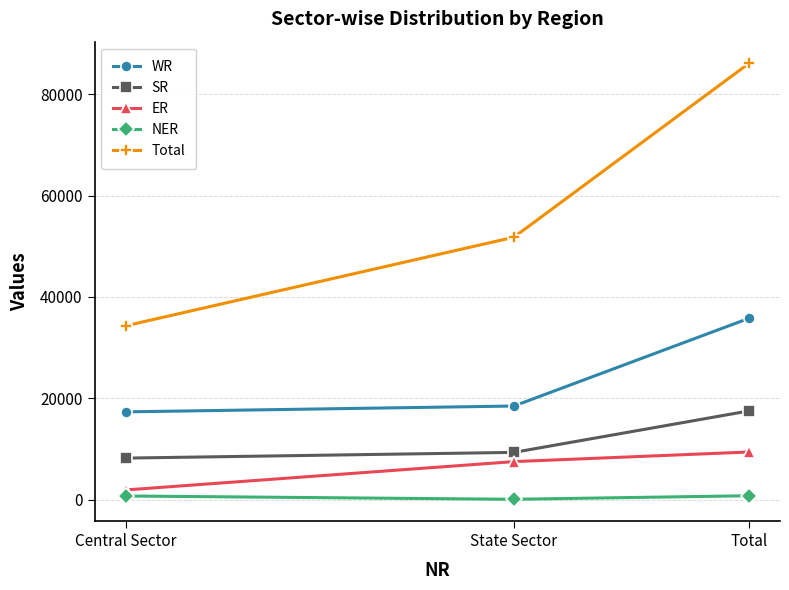

What is the label of the 2nd point from the left?

State Sector